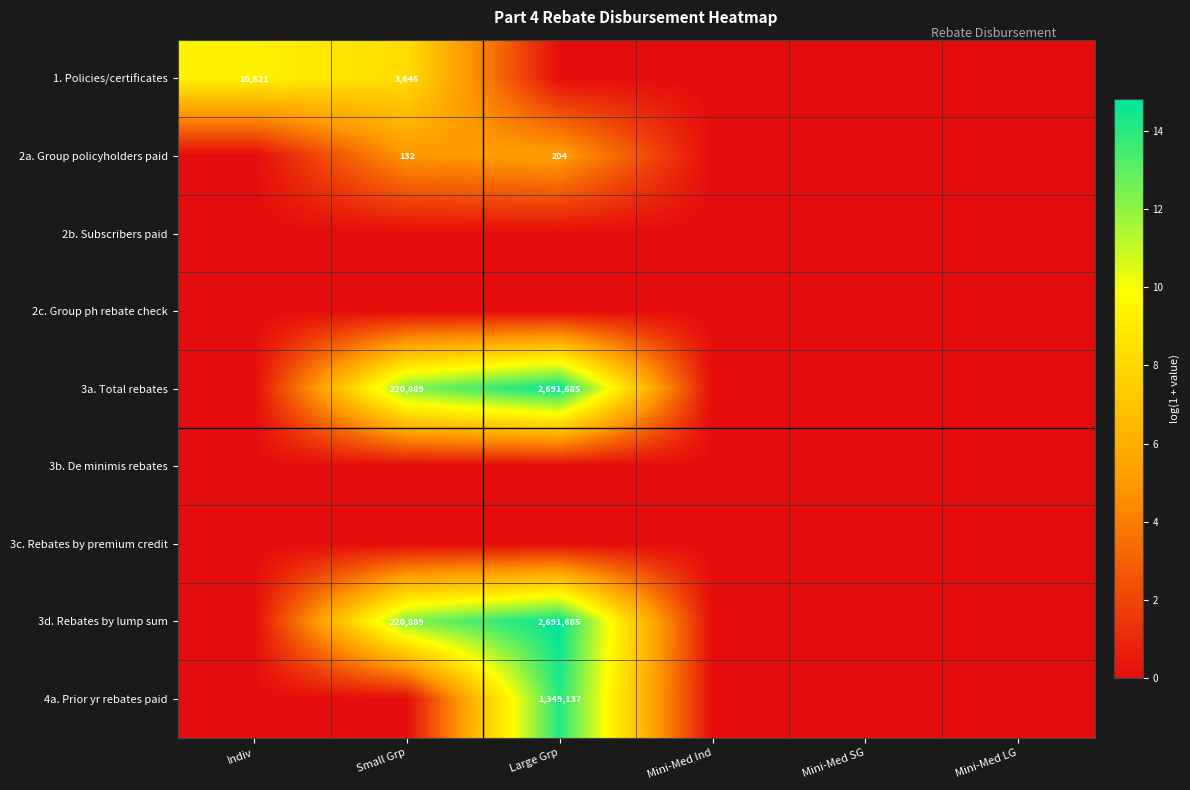

How many series are shown in this chart?

9